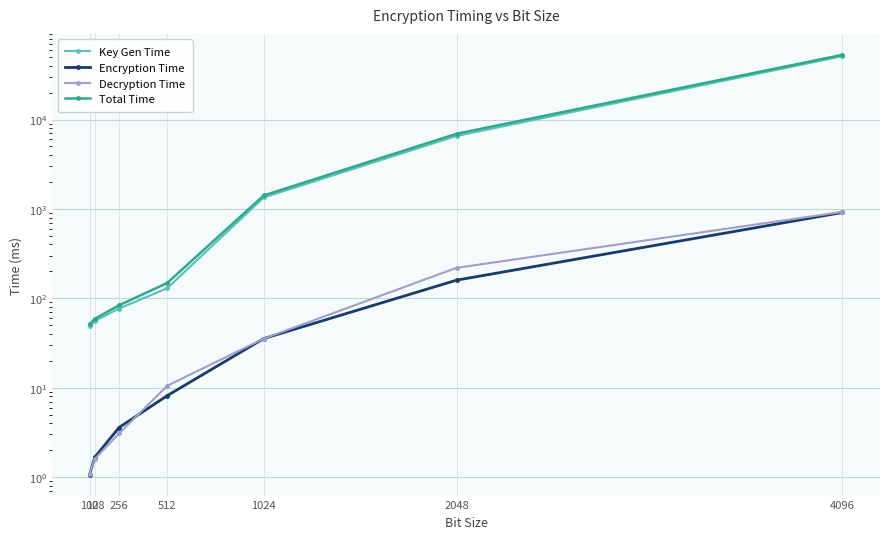

Rank the series by their maximum value, from highest to lowest.

Total Time, Key Gen Time, Decryption Time, Encryption Time